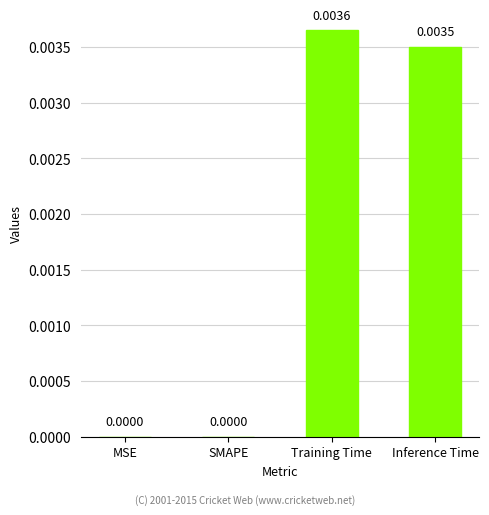

Which has a higher value, Training Time or SMAPE?

Training Time